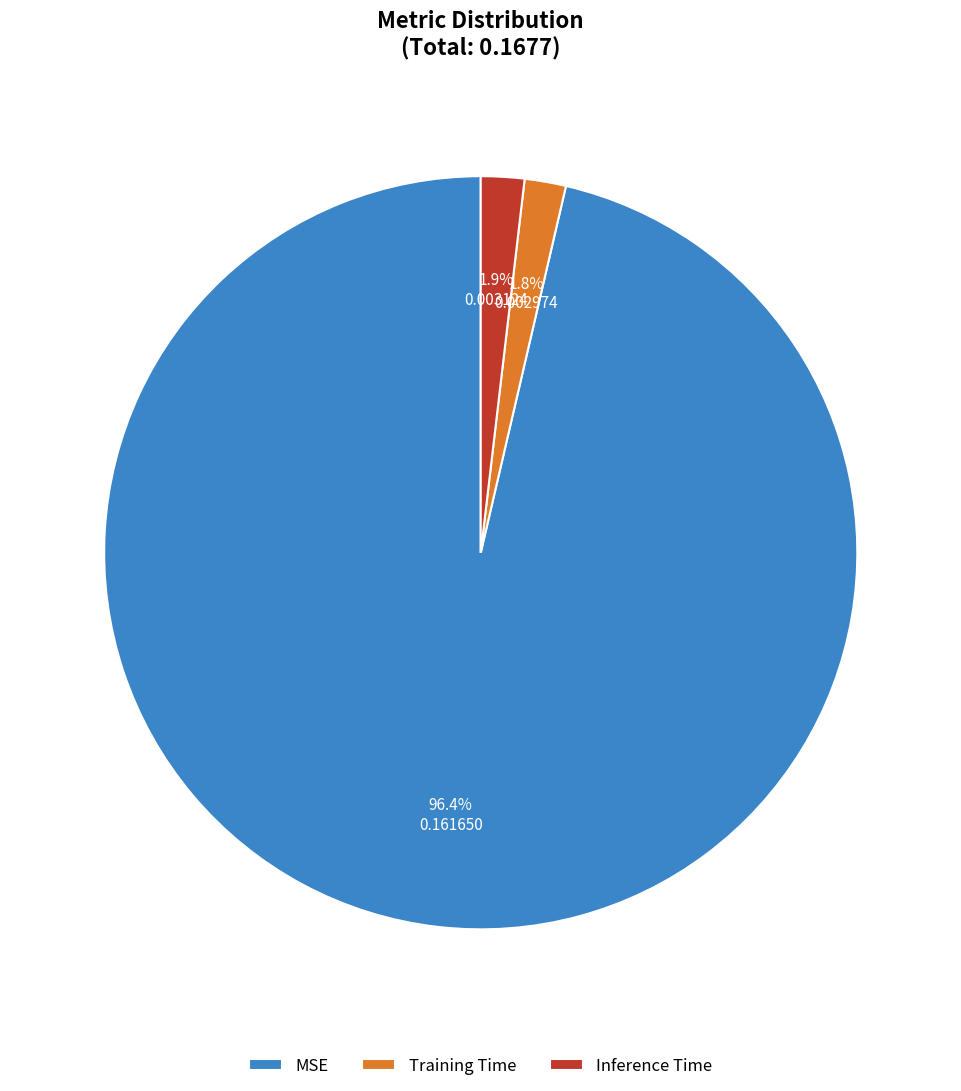

Is it true that MSE is 96% of the pie?

True